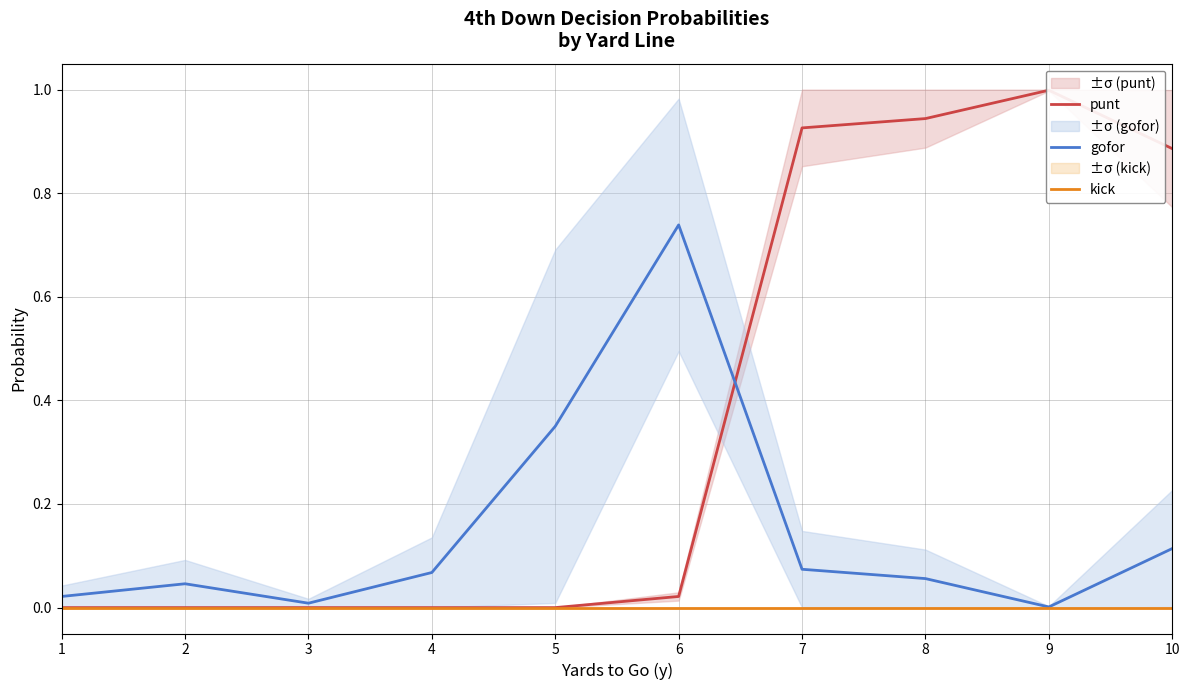

Reading left to right, list all the values displayed in this chart.

punt: 0.0	0.0	0.0	0.0	0.0	0.0	0.9	0.9	1.0	0.9
gofor: 0.0	0.0	0.0	0.1	0.3	0.7	0.1	0.1	0.0	0.1
kick: 0.0	0.0	0.0	0.0	0.0	0.0	0.0	0.0	0.0	0.0